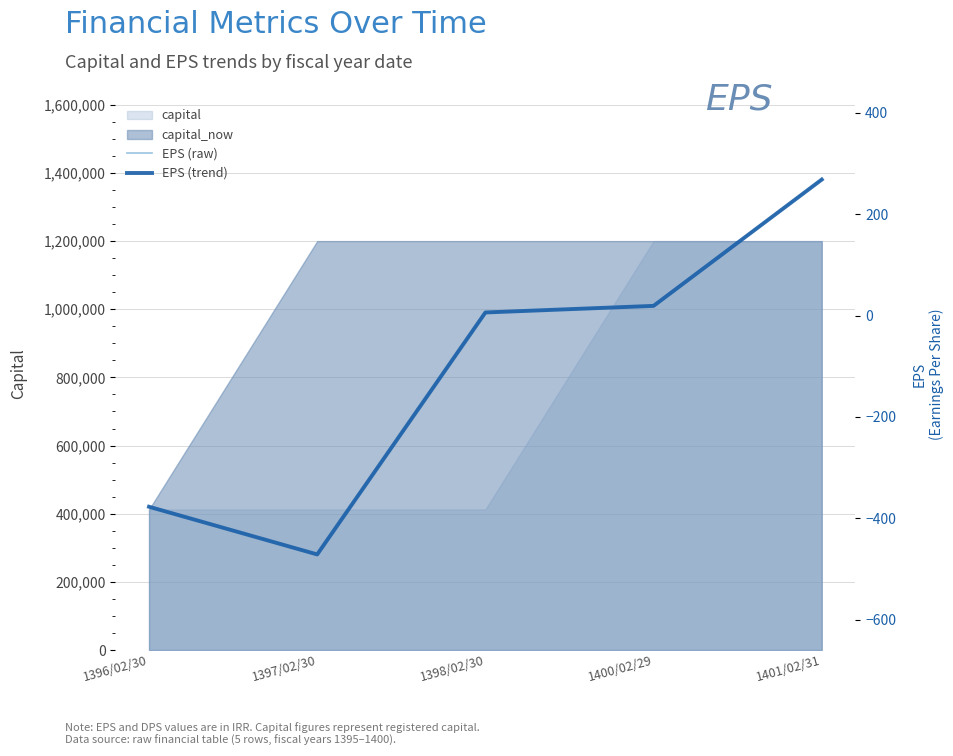

The value of capital_now at 1400/02/29 is 1200000. True or false?

True